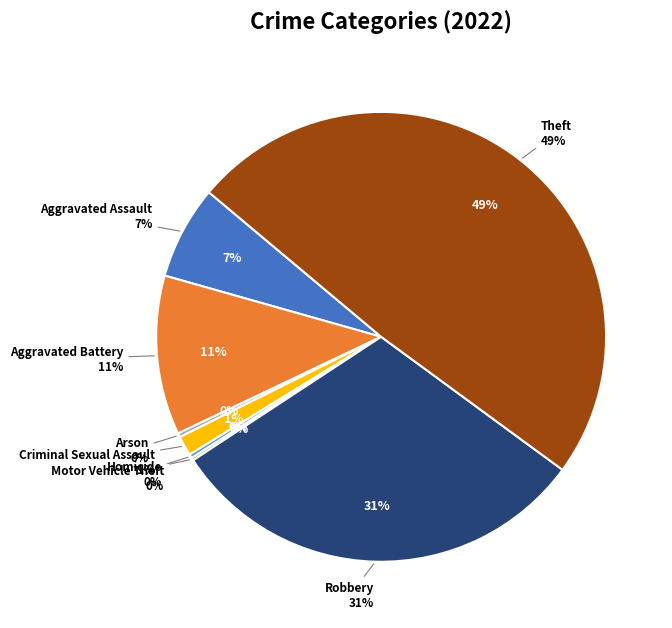

Count the number of slices in the pie.

8